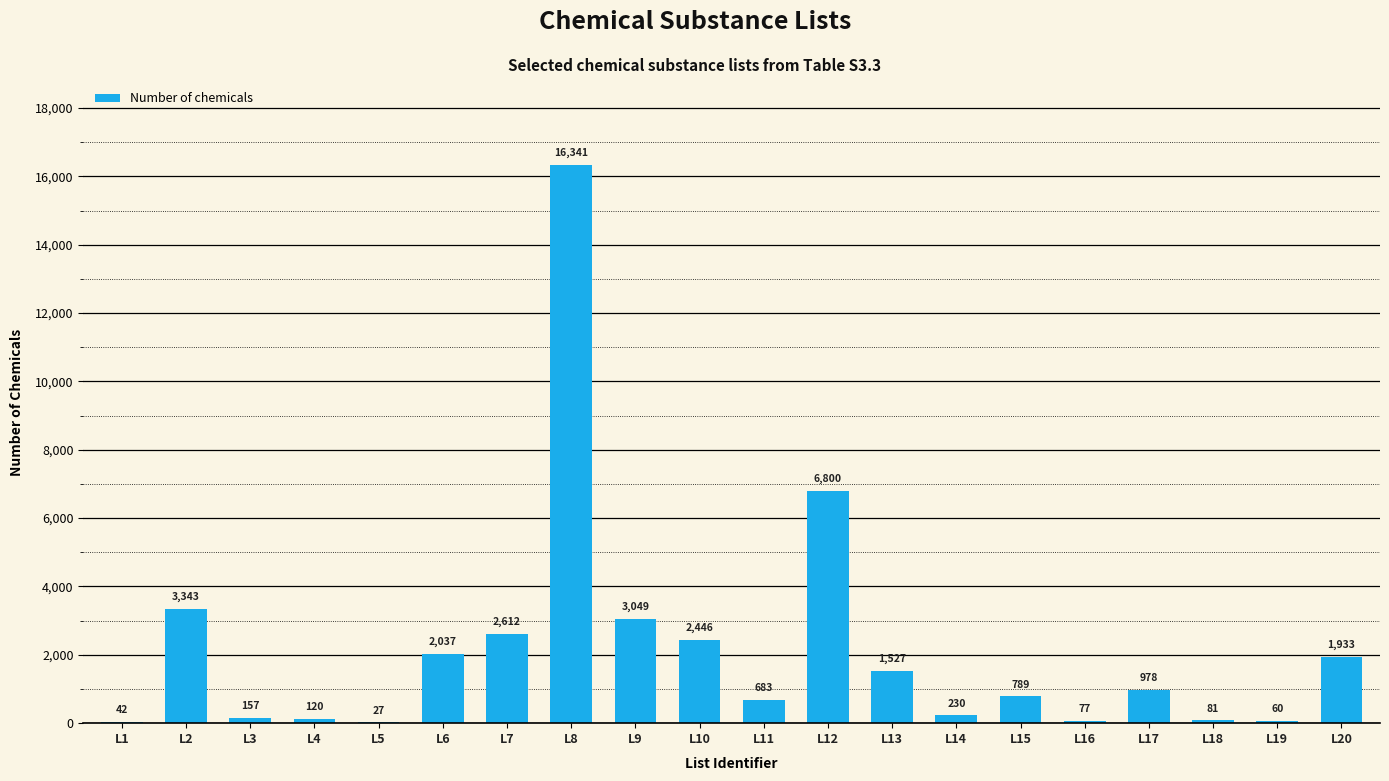

What is the sum of the values at L9 and L20?

4982